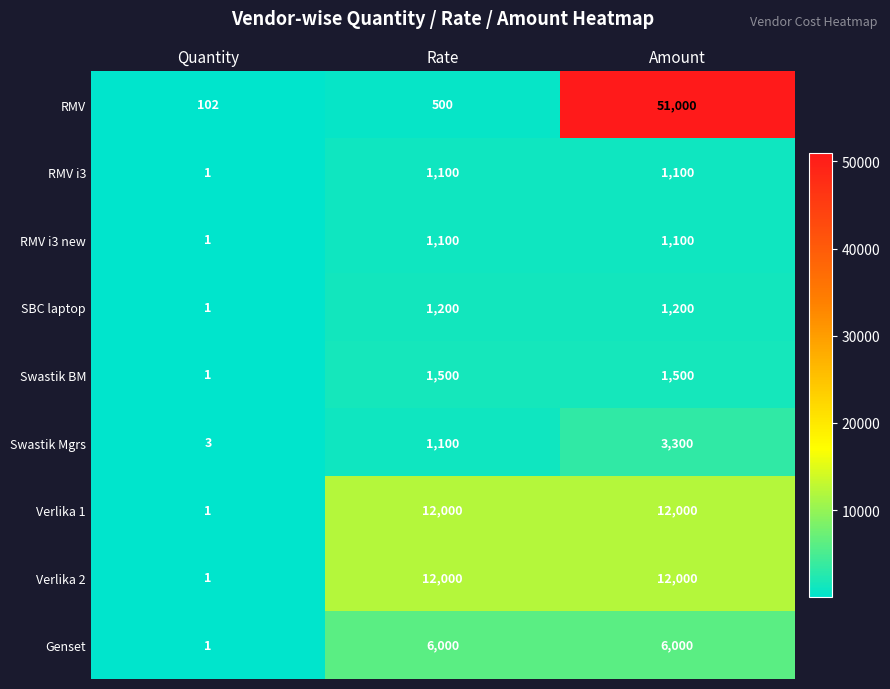

The RMV series shows 83970 at Amount. True or false?

False